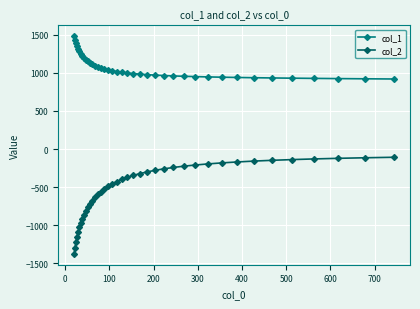

Rank the series by their average value, from lowest to highest.

col_2, col_1